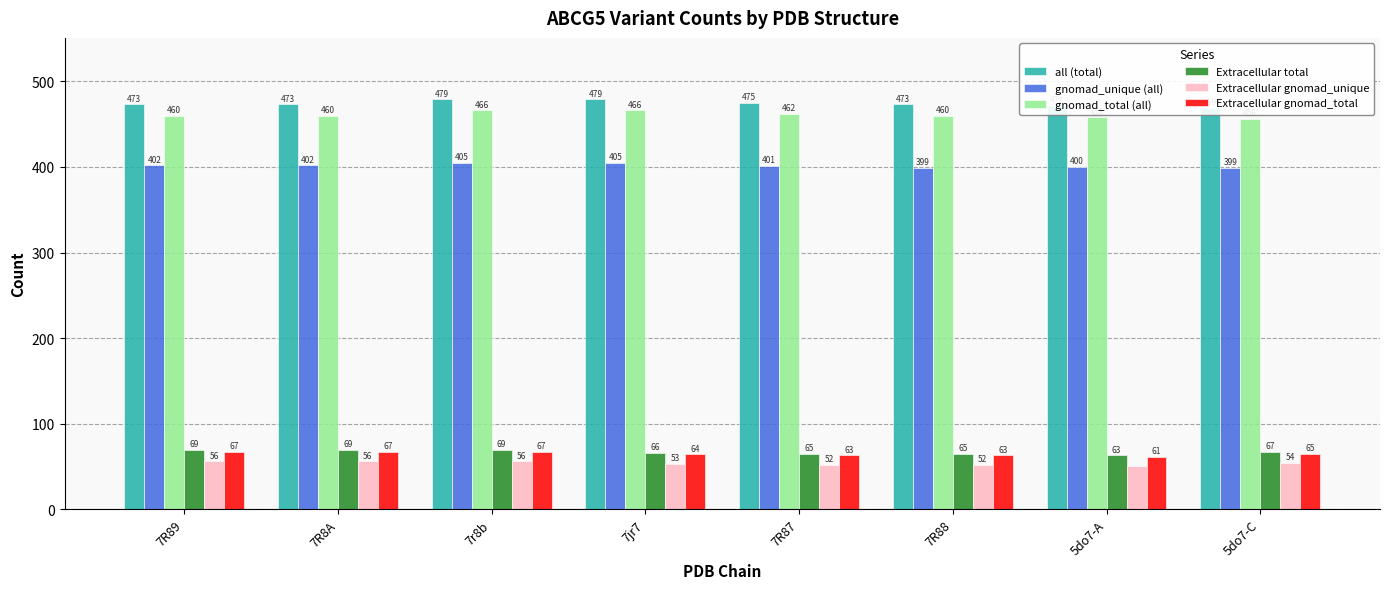

At which label does gnomad_total (all) reach its minimum?

5do7-C